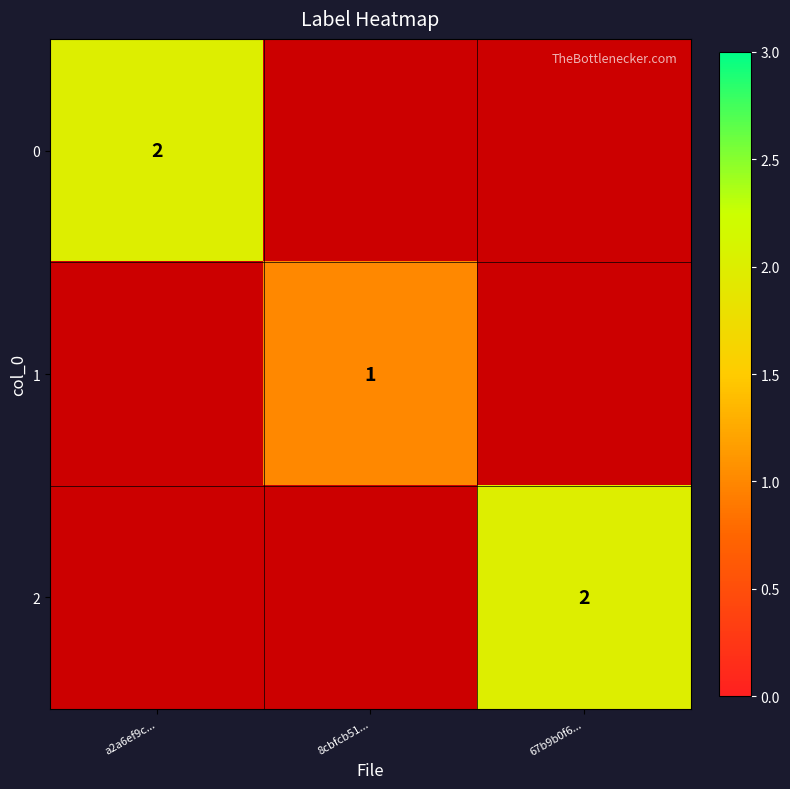

The 0 series shows 2 at a2a6ef9c.... True or false?

True